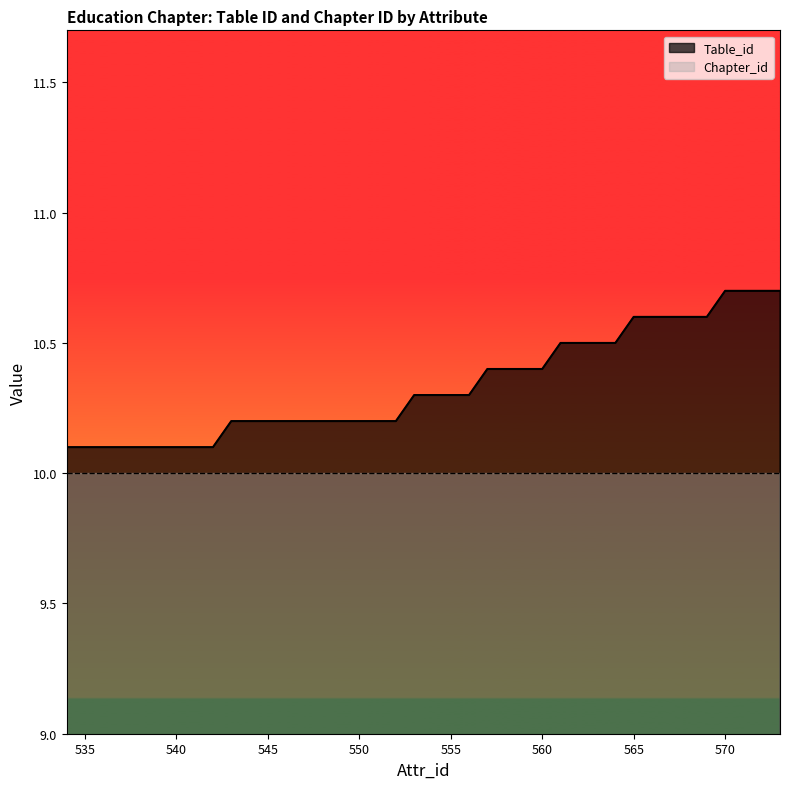

Reading left to right, list all the values displayed in this chart.

10.1	10.1	10.1	10.1	10.1	10.1	10.1	10.1	10.1	10.2	10.2	10.2	10.2	10.2	10.2	10.2	10.2	10.2	10.2	10.3	10.3	10.3	10.3	10.4	10.4	10.4	10.4	10.5	10.5	10.5	10.5	10.6	10.6	10.6	10.6	10.6	10.7	10.7	10.7	10.7